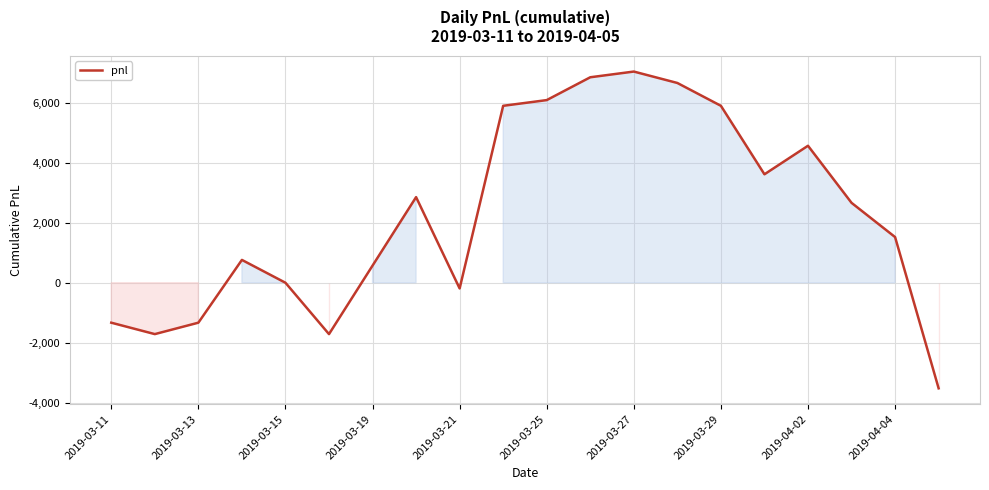

What is the smallest value displayed?

-3515